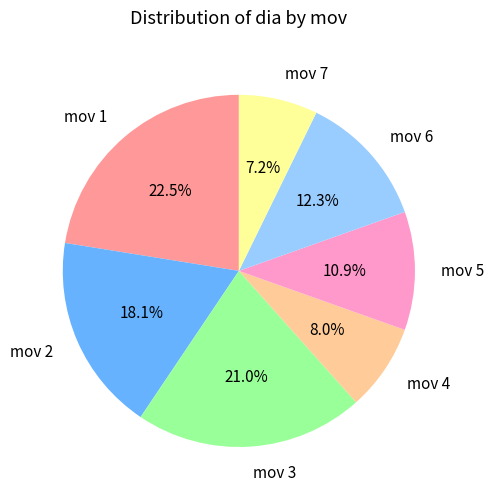

The mov 4 slice represents 1% of the pie. True or false?

False